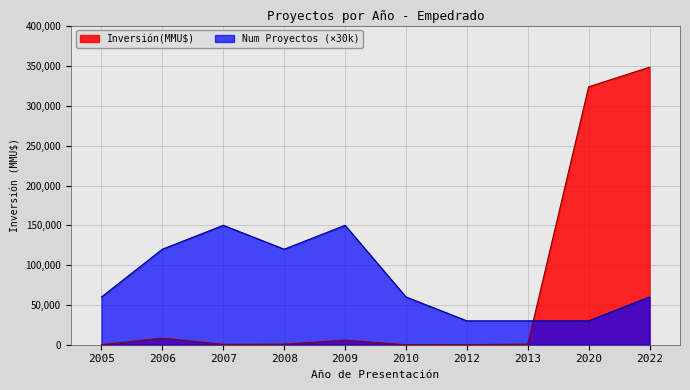

What is the greatest value displayed?

348655